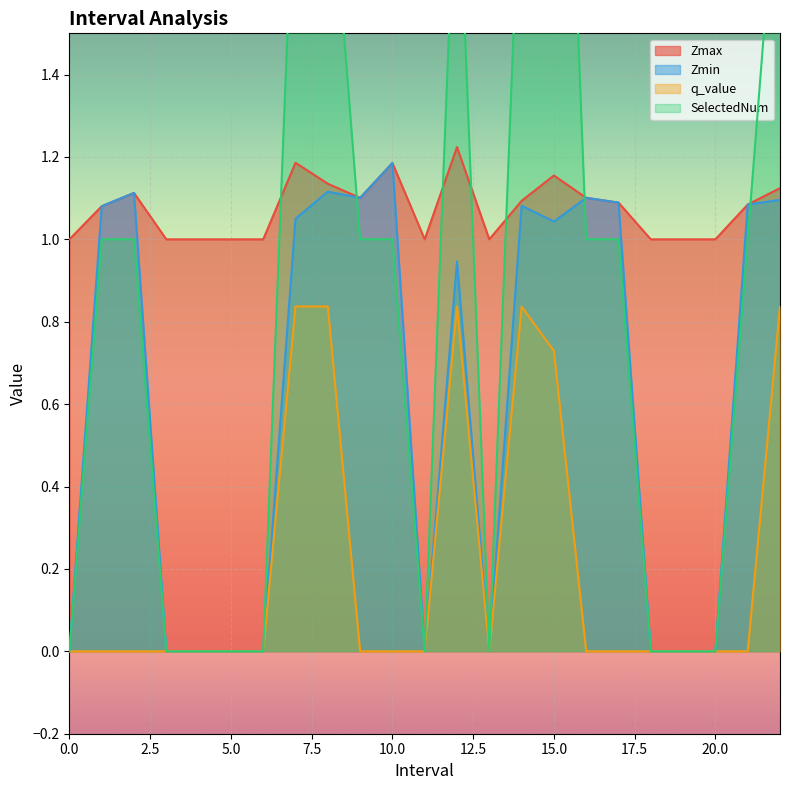

What is the value of the Zmax point at the 12th from the left?

1.0